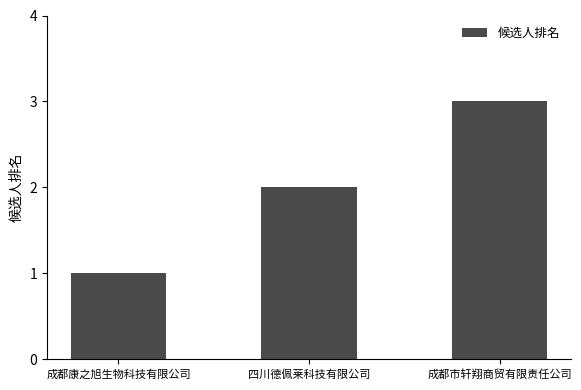

List the labels in order of value, smallest first.

成都康之旭生物科技有限公司, 四川德佩莱科技有限公司, 成都市轩翔商贸有限责任公司